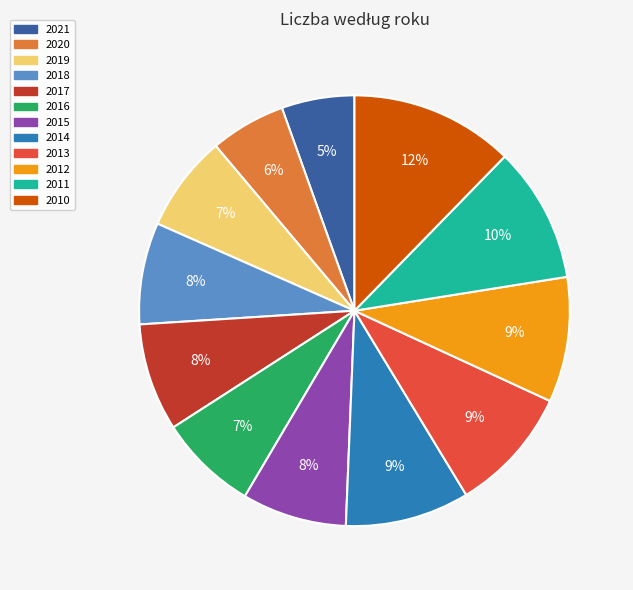

Is there a majority slice in this chart?

No